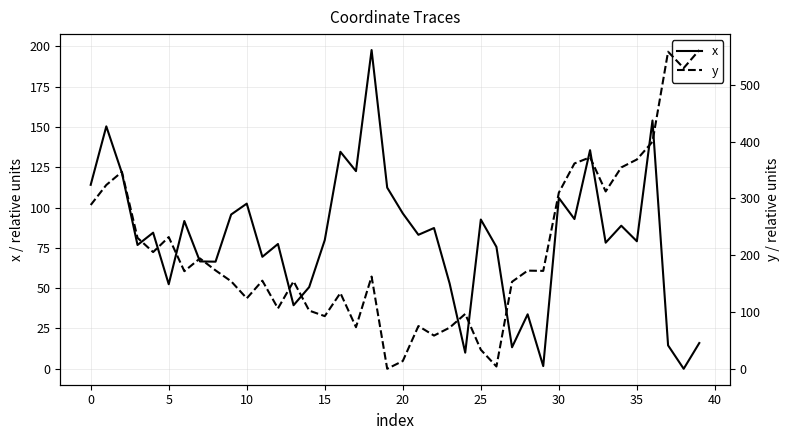

What are all the series names shown in the legend?

x, y